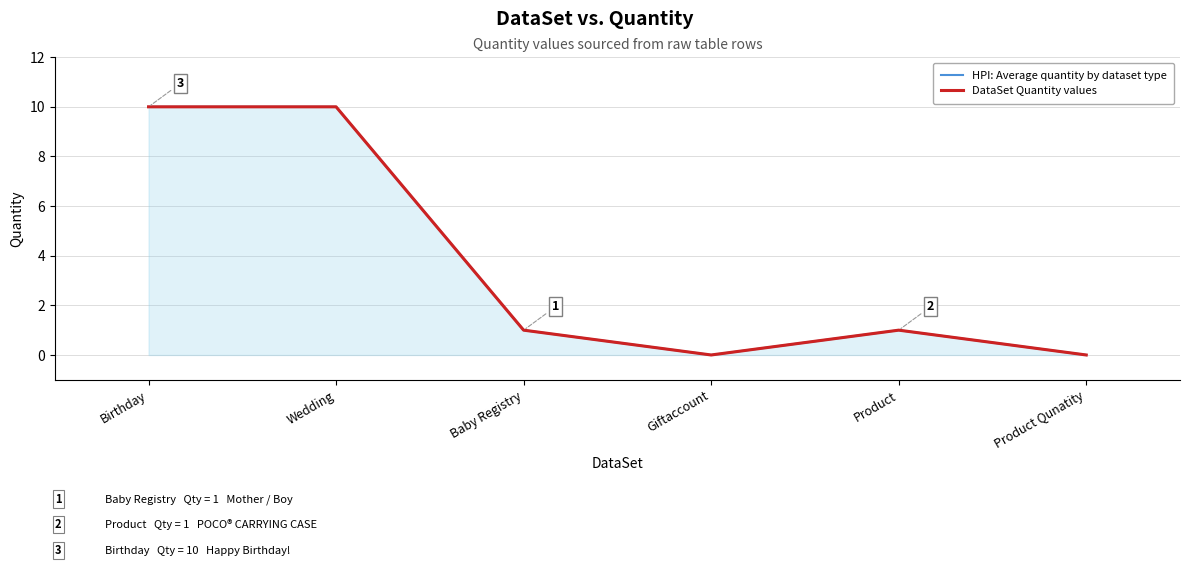

Between Product and Product Qunatity, which is larger?

Product